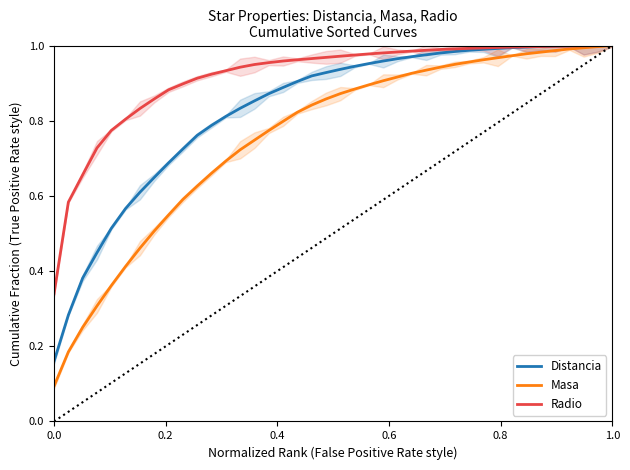

True or false: Radio and Masa cross at least once.

False